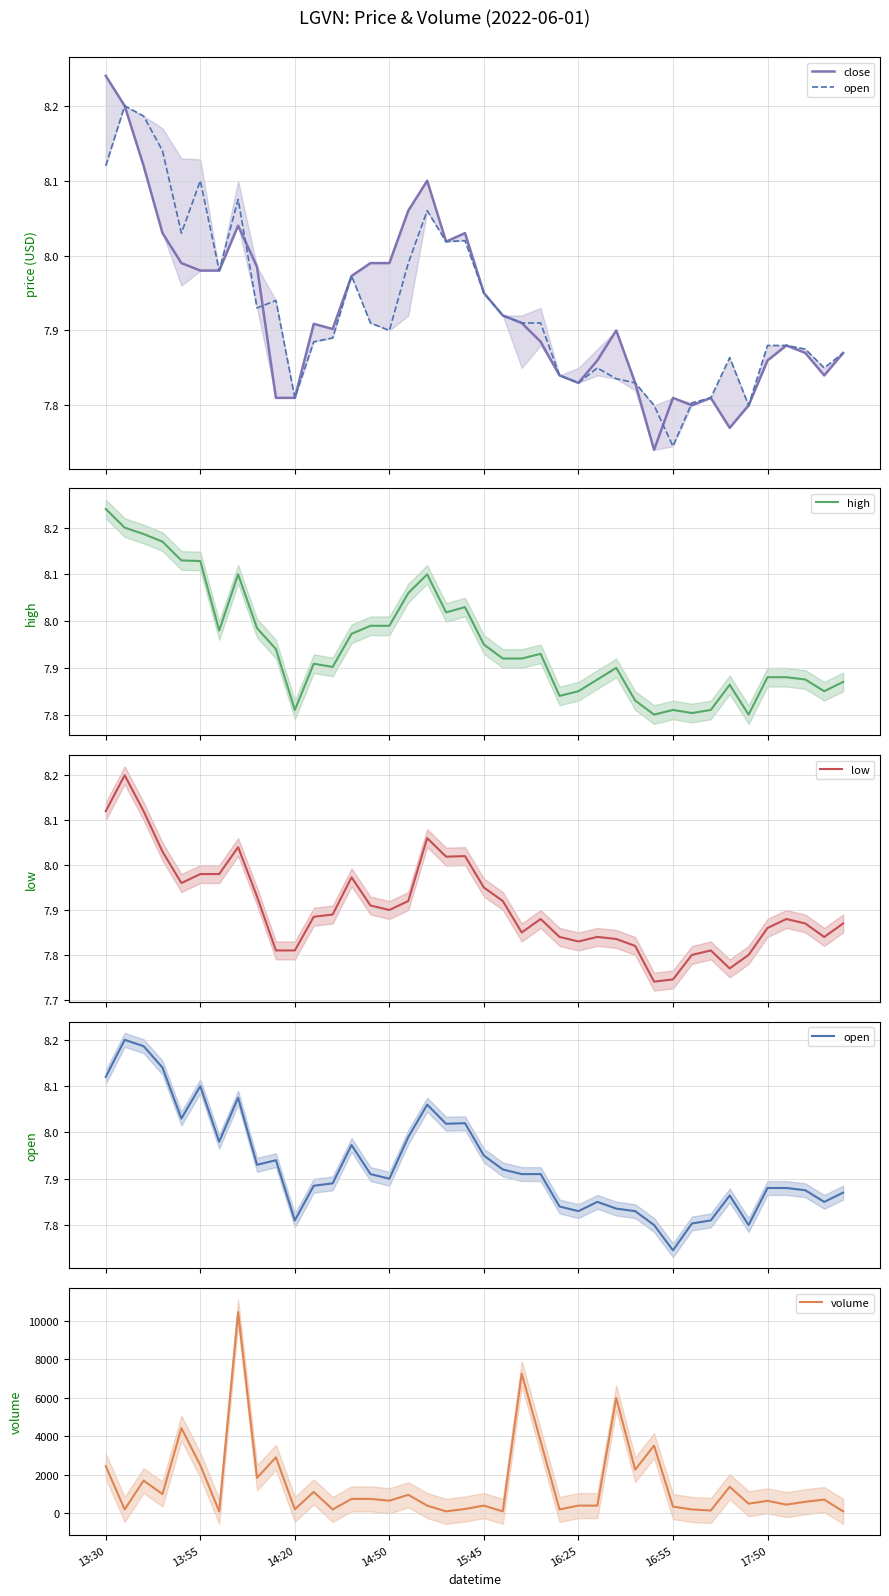

Which series has the widest spread of values?

volume